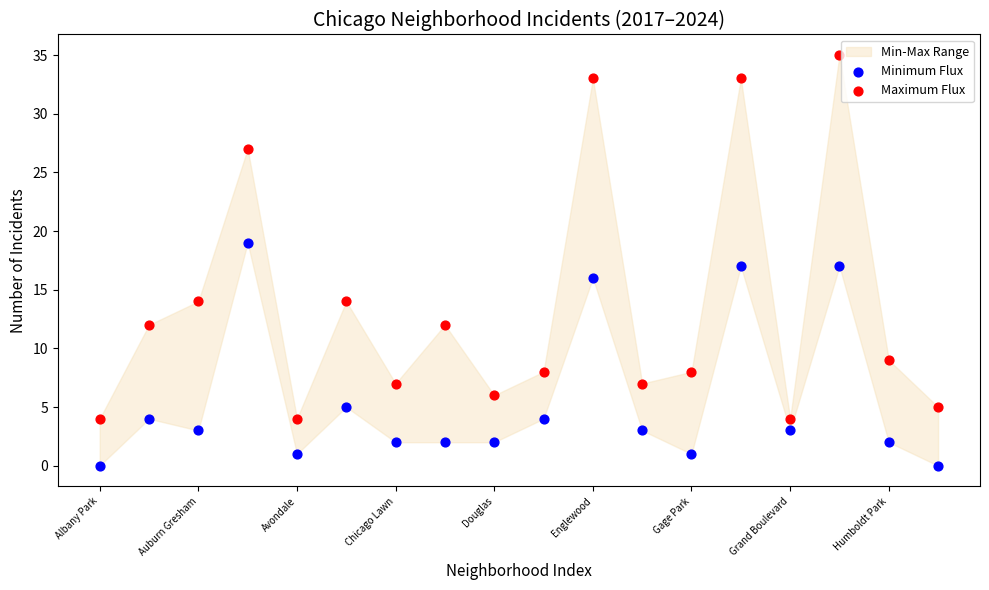

Which series has the widest spread of Y values?

Maximum Flux